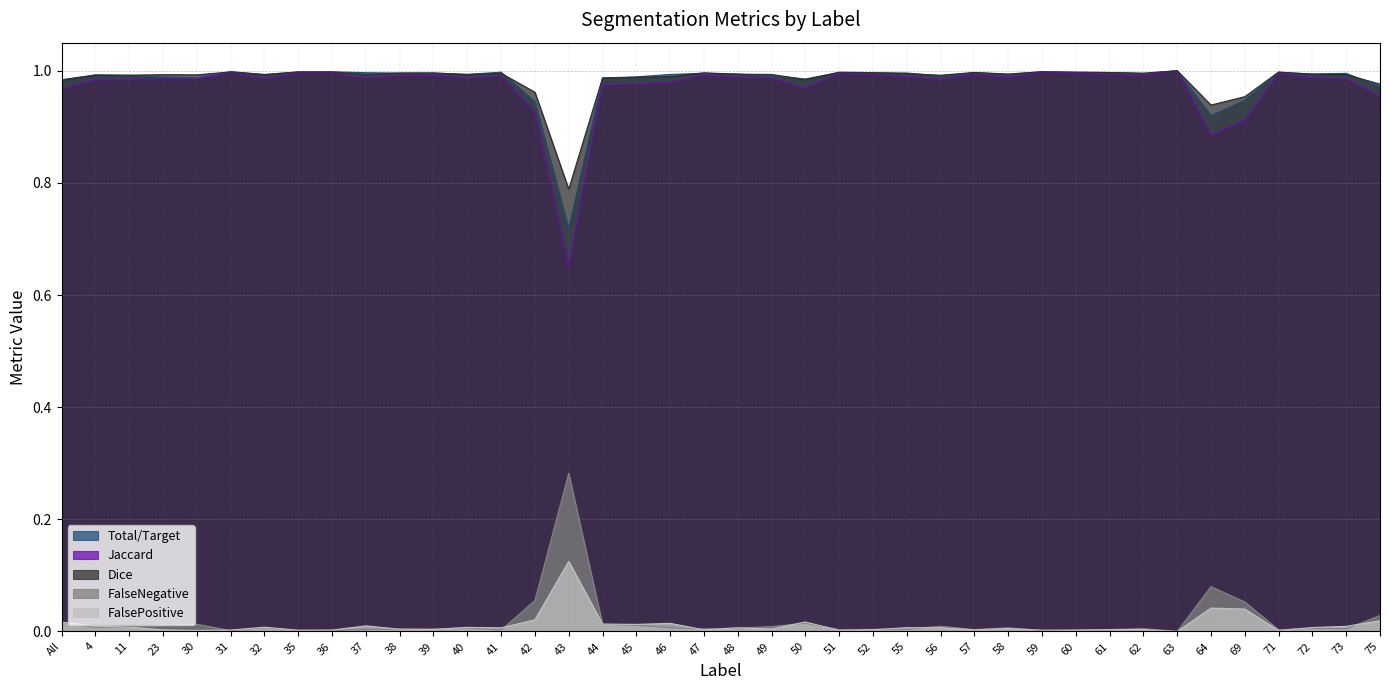

Is the value of Total/Target at 55 greater than the value of Dice at 32?

Yes